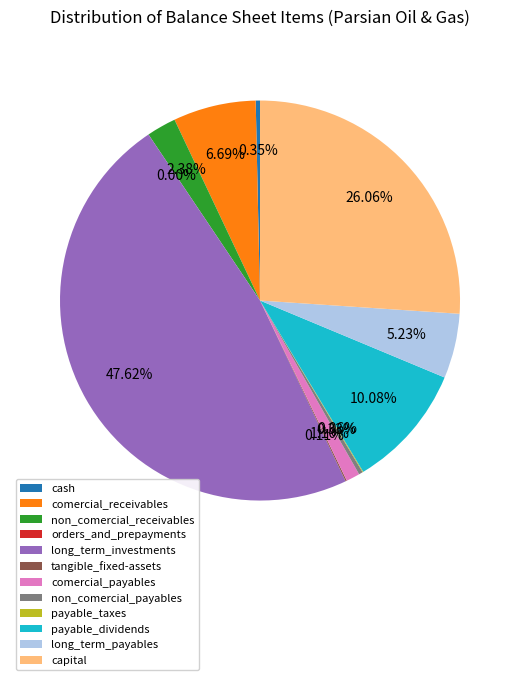

True or false: comercial_receivables accounts for 1% of the total.

False